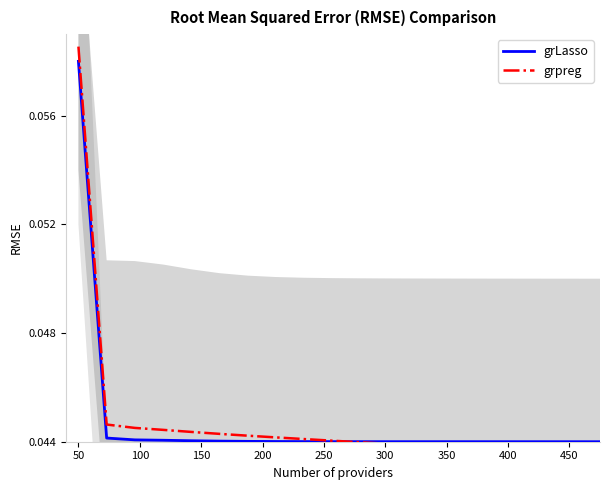

At how many categories does at least one series exceed 0?

20